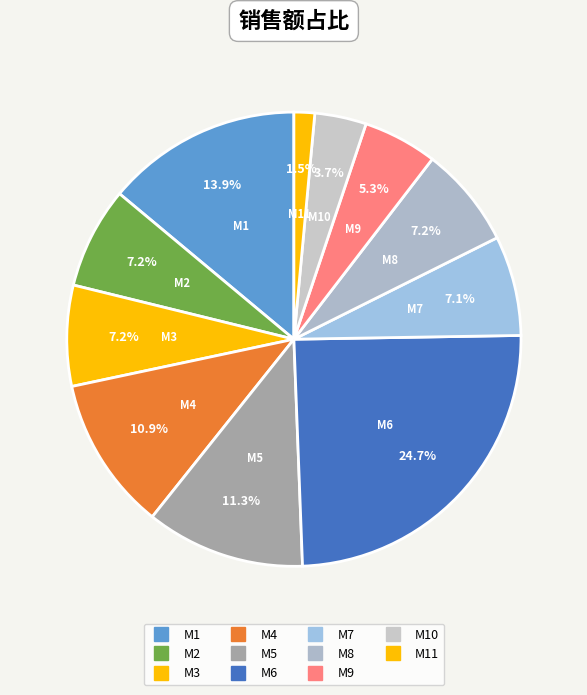

Rank the categories by value from highest to lowest.

M6, M1, M5, M4, M2, M8, M3, M7, M9, M10, M11